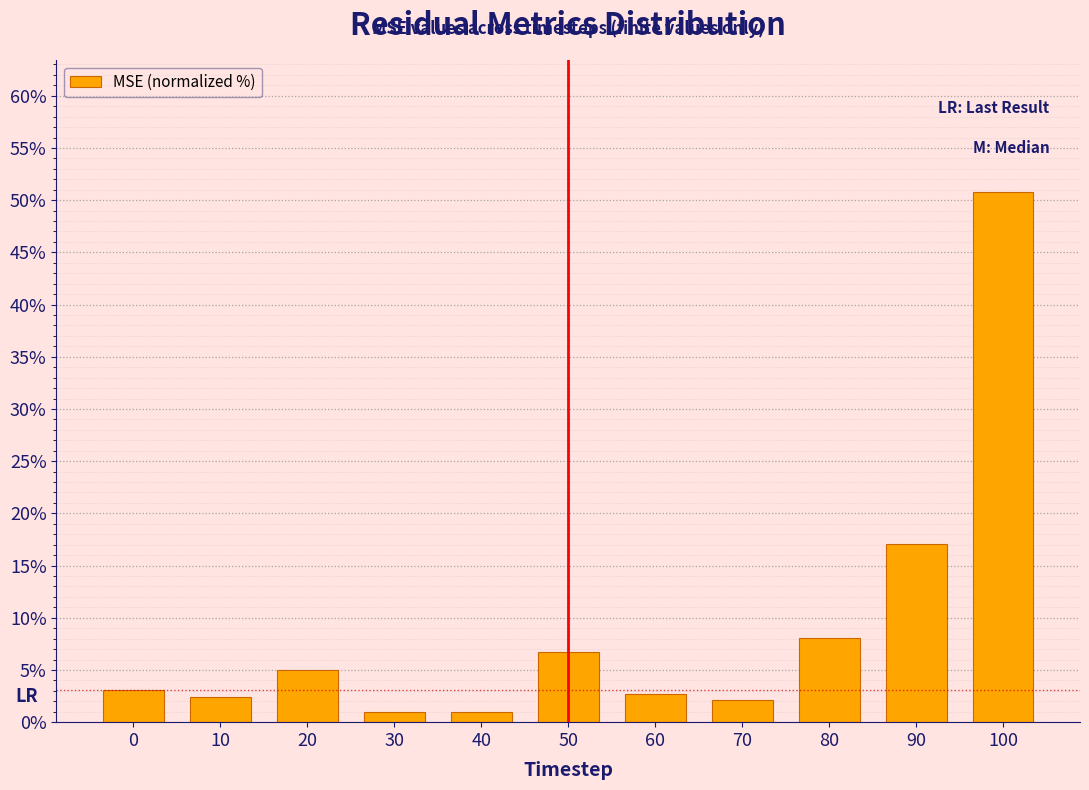

Reading left to right, transcribe all the data shown in this chart.

0=3.1	10=2.4	20=5.0	30=1.0	40=1.0	50=6.7	60=2.7	70=2.1	80=8.1	90=17.1	100=50.7